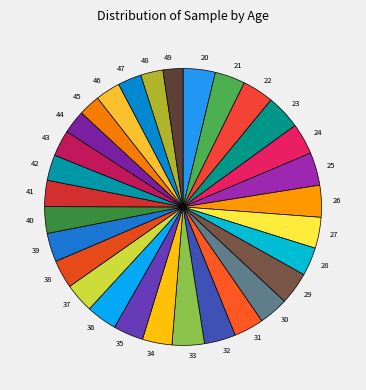

How many slices are in this pie chart?

30